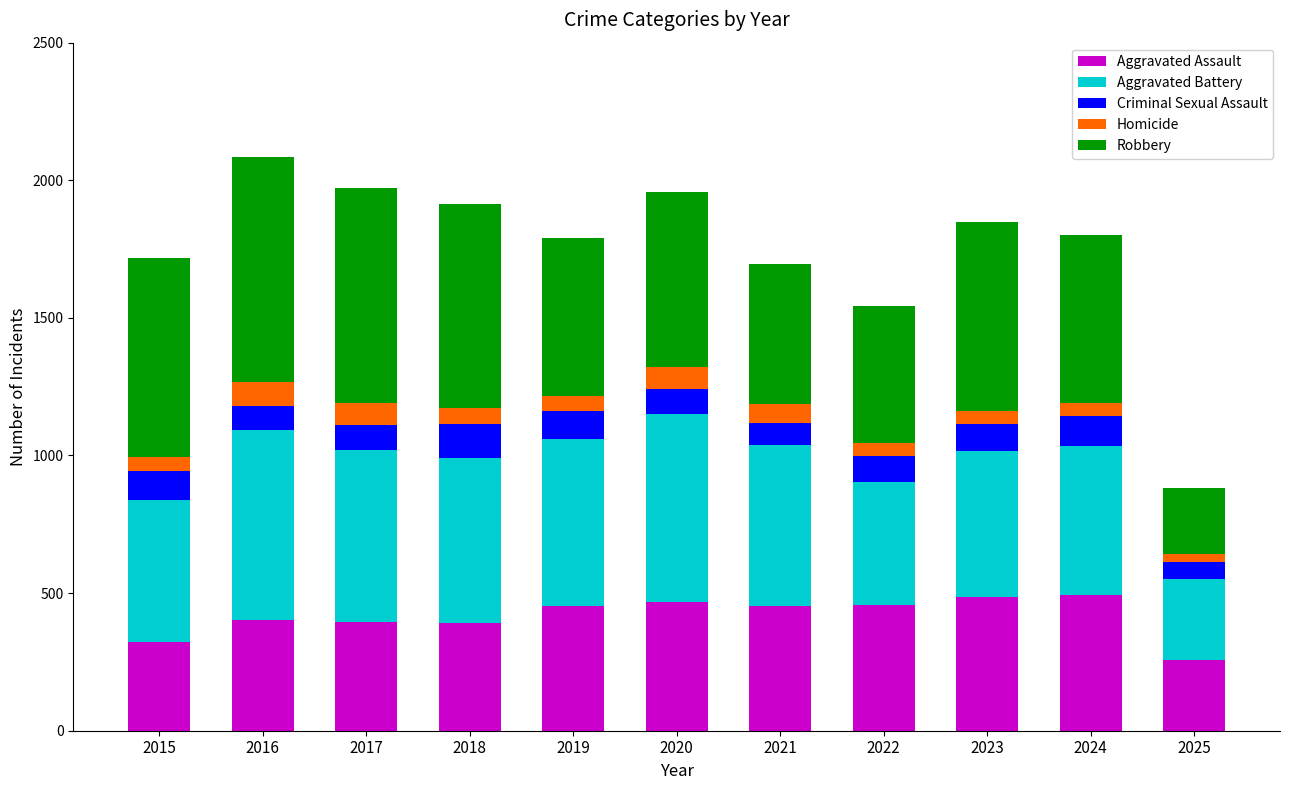

What is the difference between the Aggravated Assault values at 2015 and 2025?

67